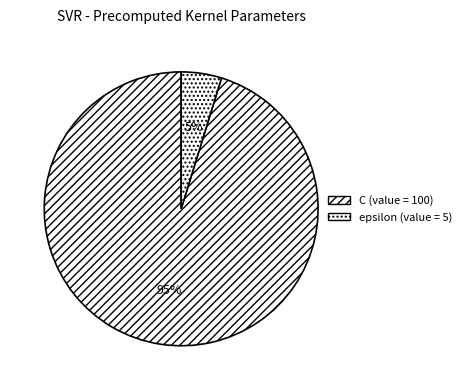

To the nearest percent, what is the combined percentage of C and epsilon?

100%